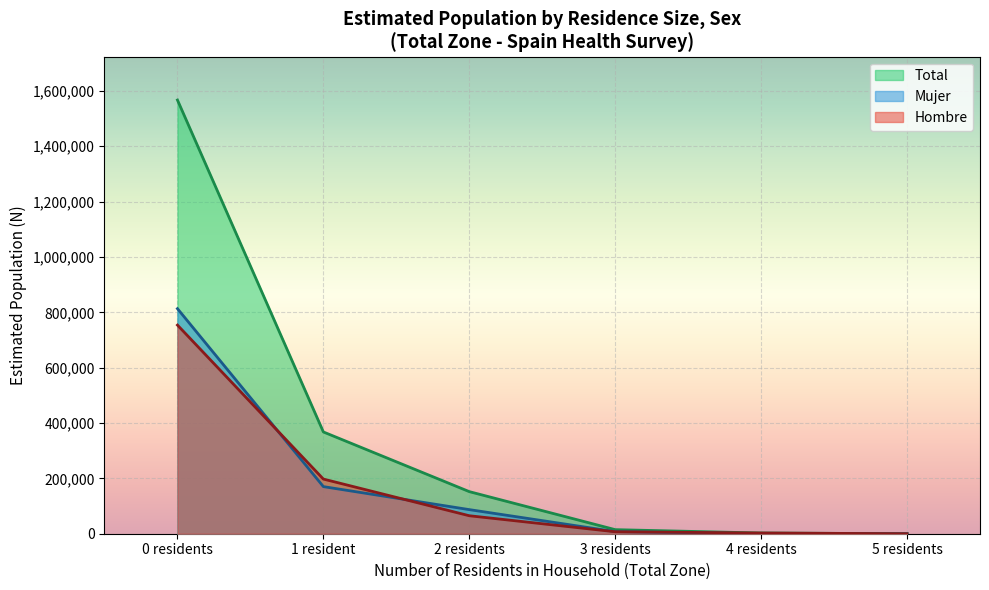

What is the maximum value for Mujer?

813152